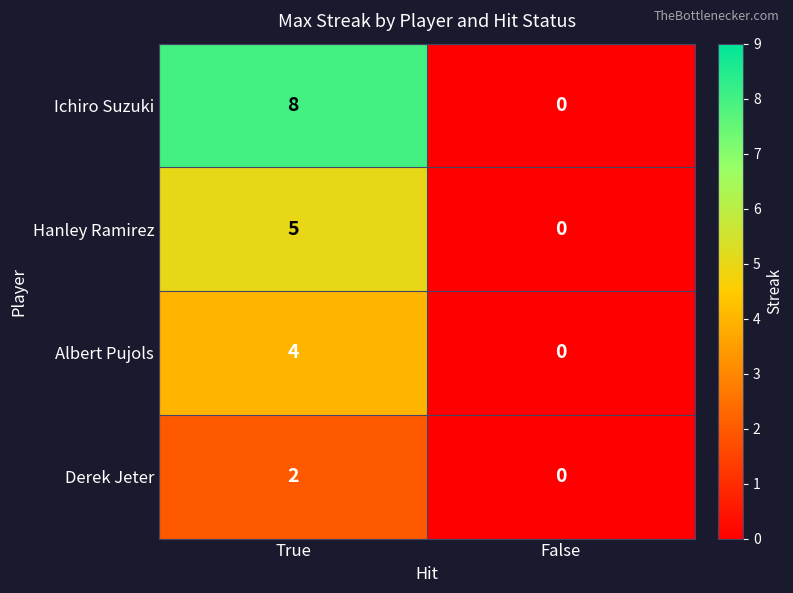

What is the difference between the Albert Pujols values at True and False?

4